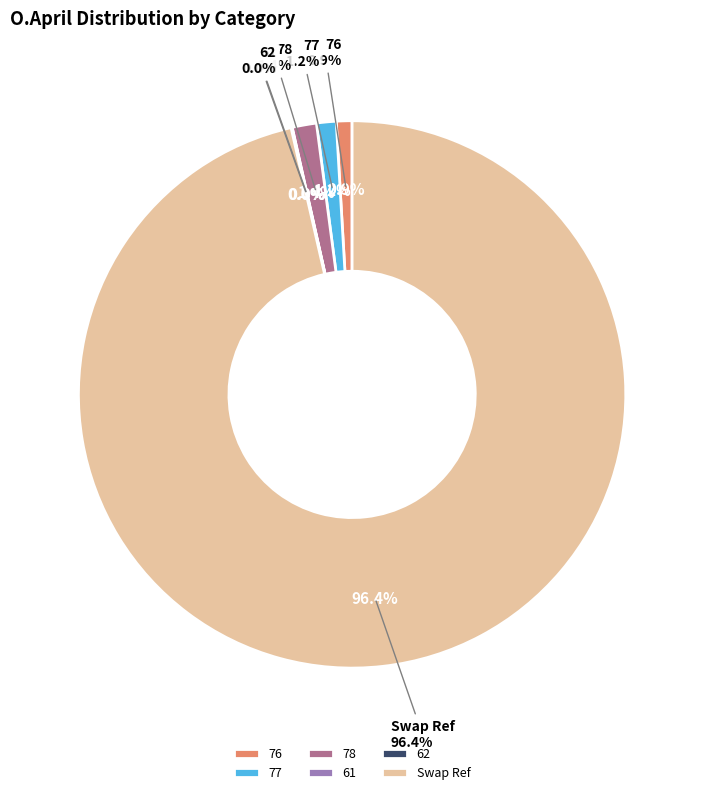

True or false: Swap Ref accounts for 96% of the total.

True